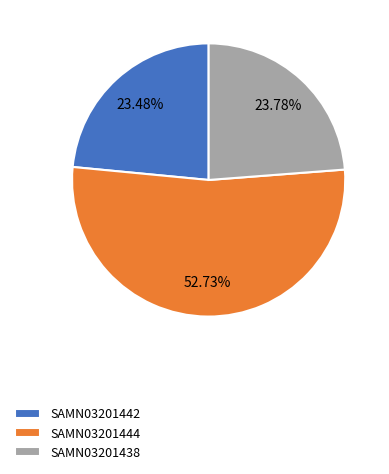

Which has a higher value, SAMN03201438 or SAMN03201444?

SAMN03201444